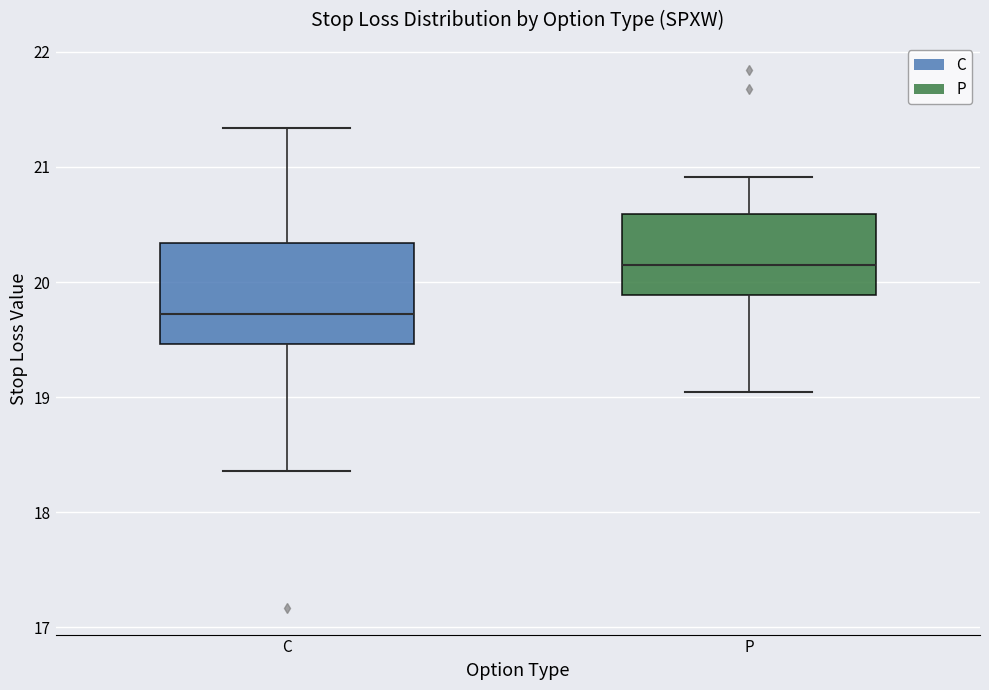

Which box's median line is the highest?

P